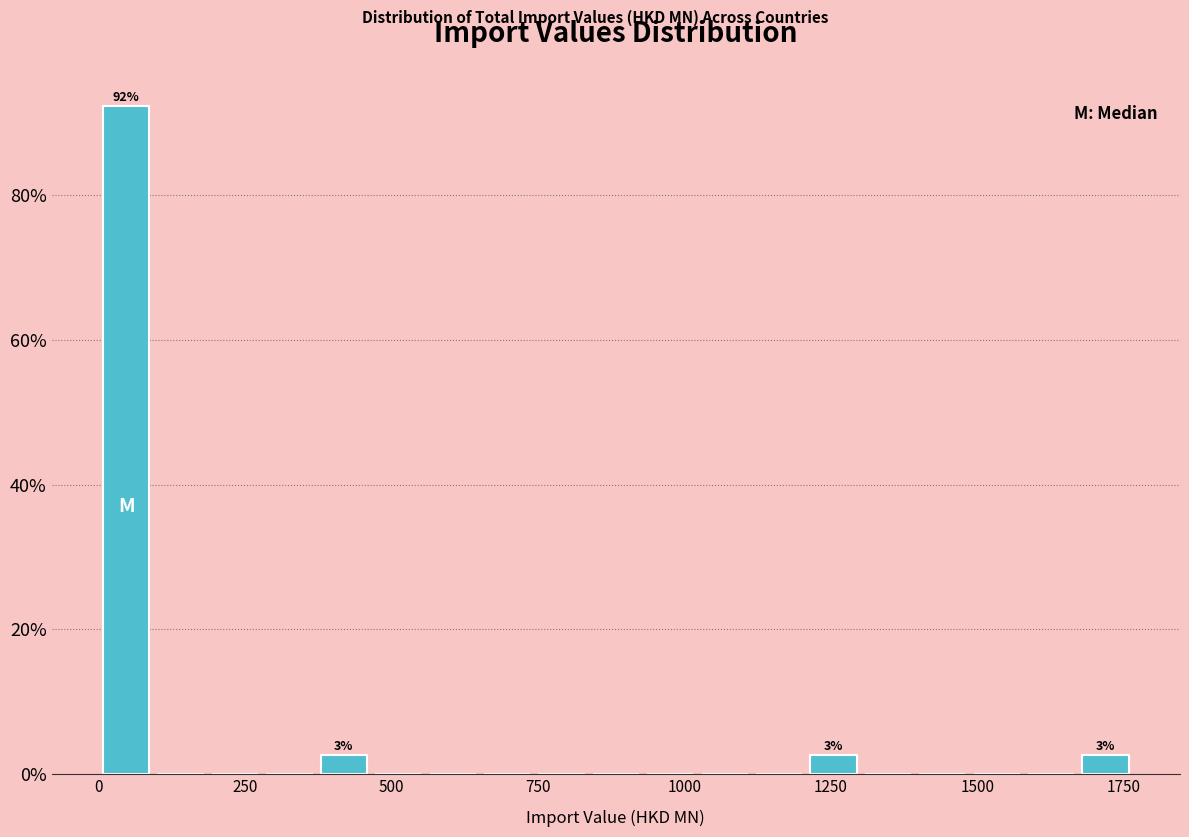

Read against the x-axis, roughly where is the centre of the tallest bar?

50